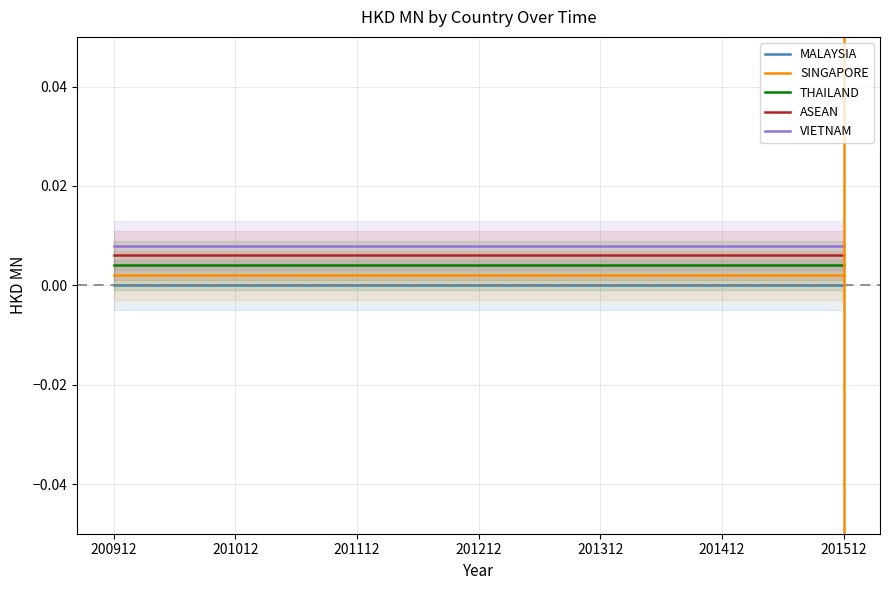

List the labels in order of THAILAND value, smallest first.

200912, 201012, 201112, 201212, 201312, 201412, 201512